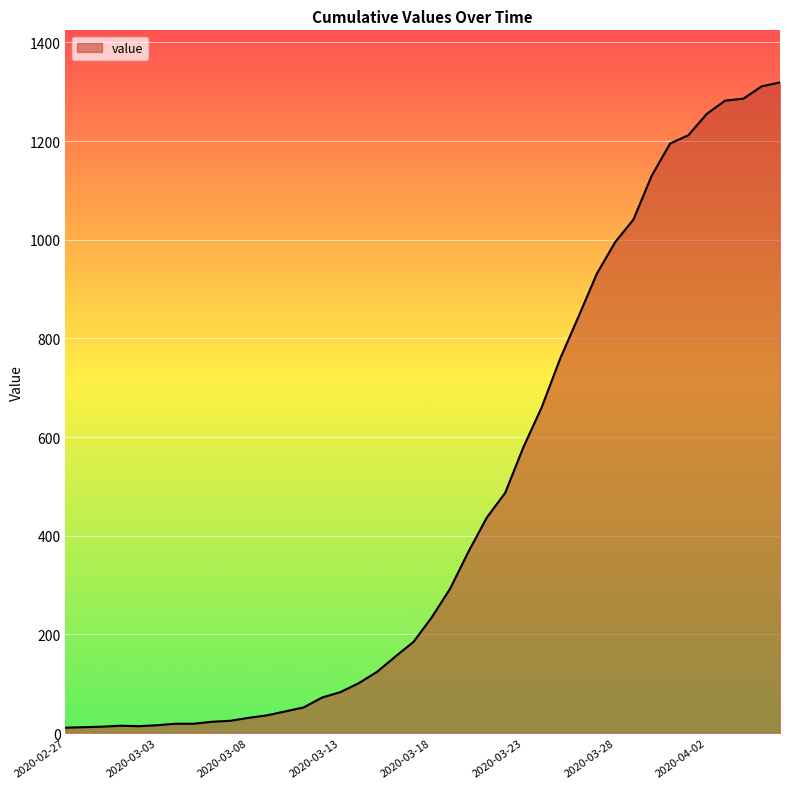

What is the greatest value displayed?

1319